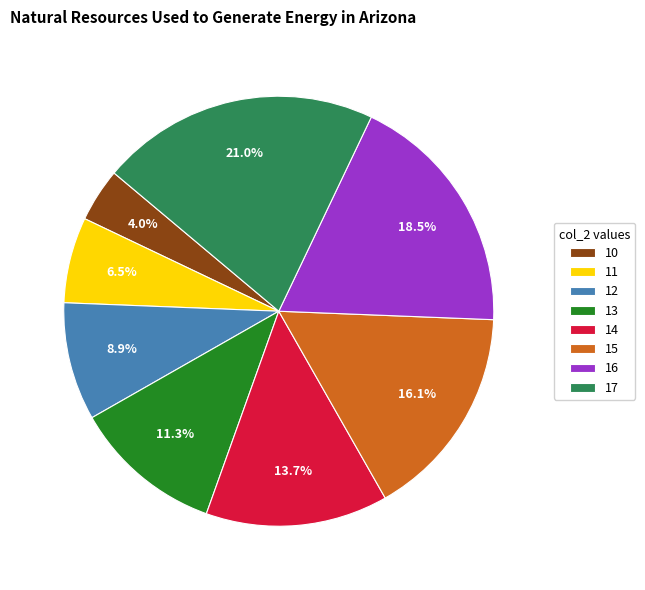

The 13 slice represents 22% of the pie. True or false?

False